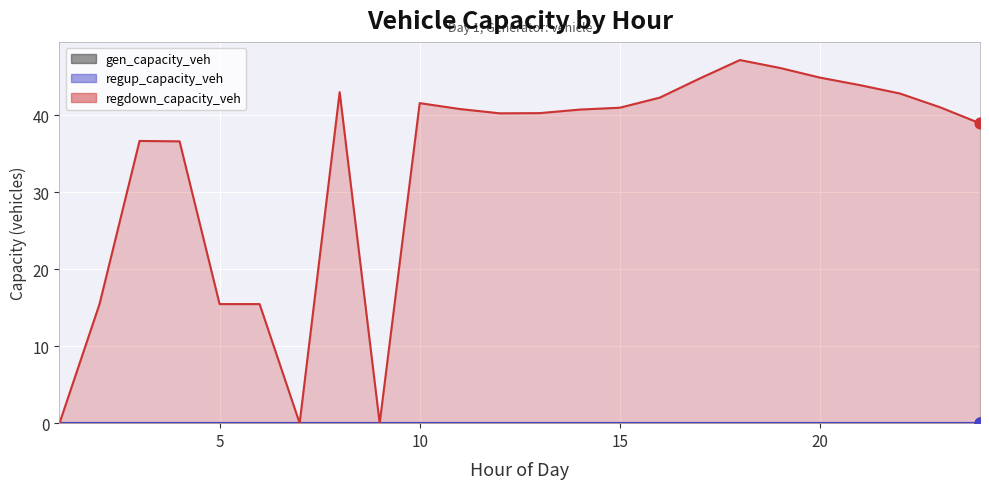

Which series has the largest total across all categories?

regdown_capacity_veh